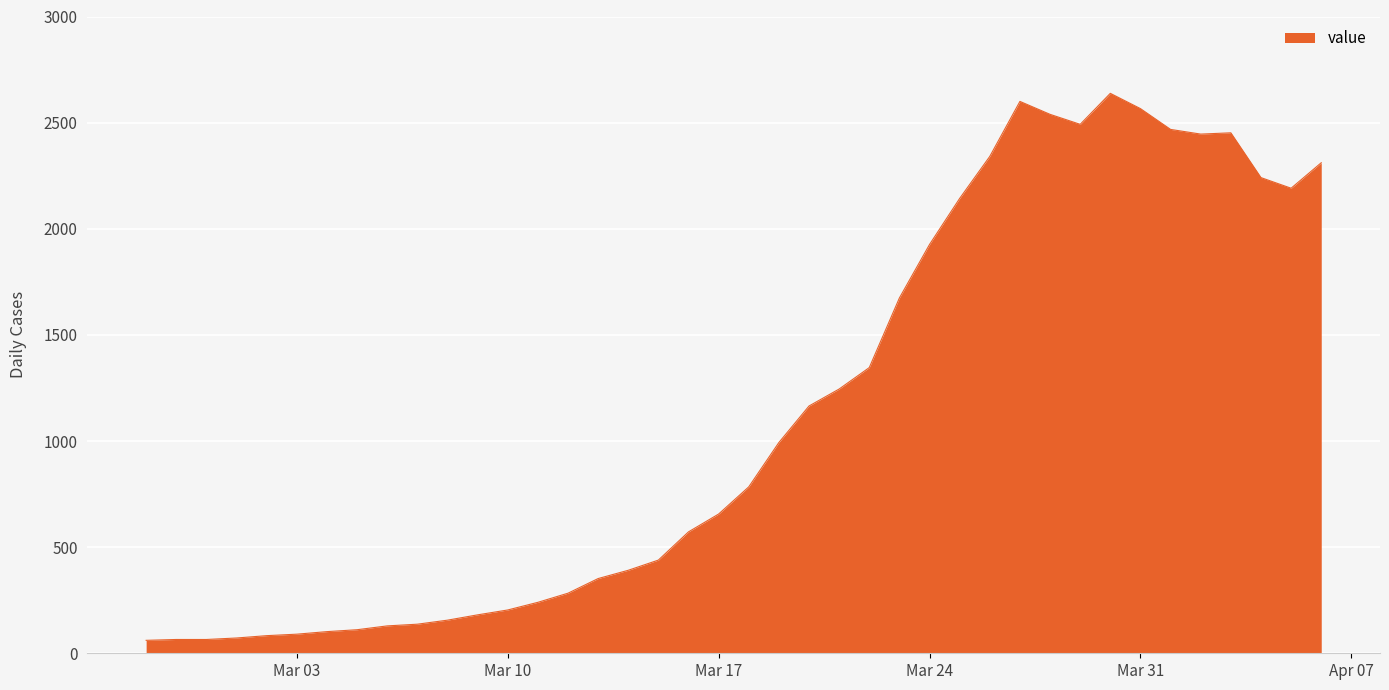

What is the minimum value shown in the chart?

61